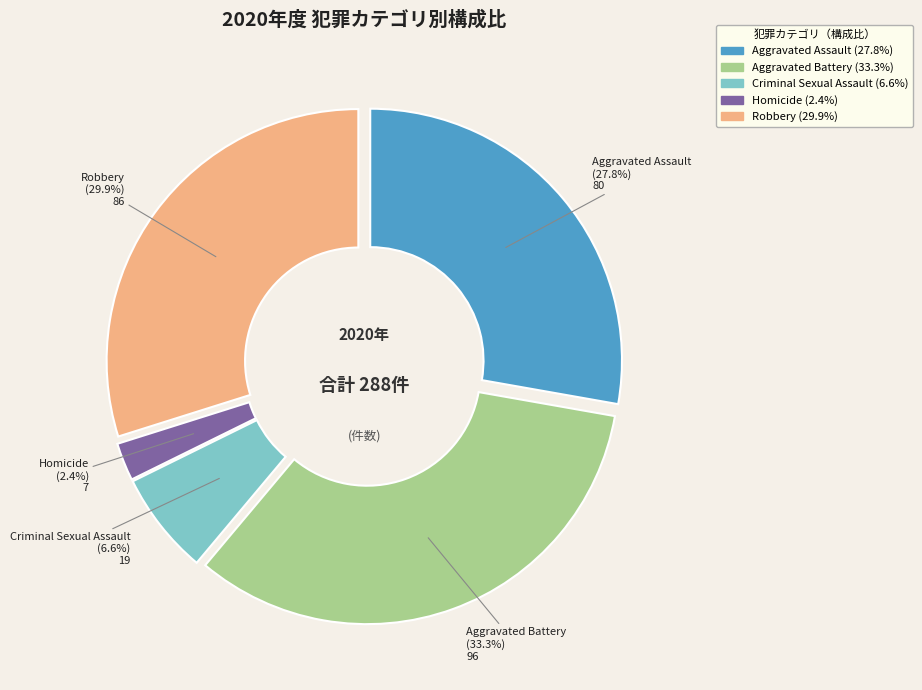

How many segments does this pie chart have?

5